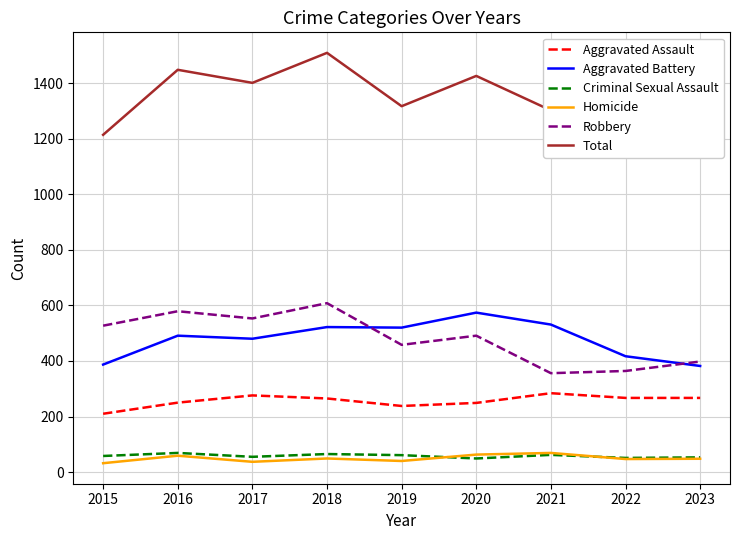

Where does the Robbery series first go above 491?

2015